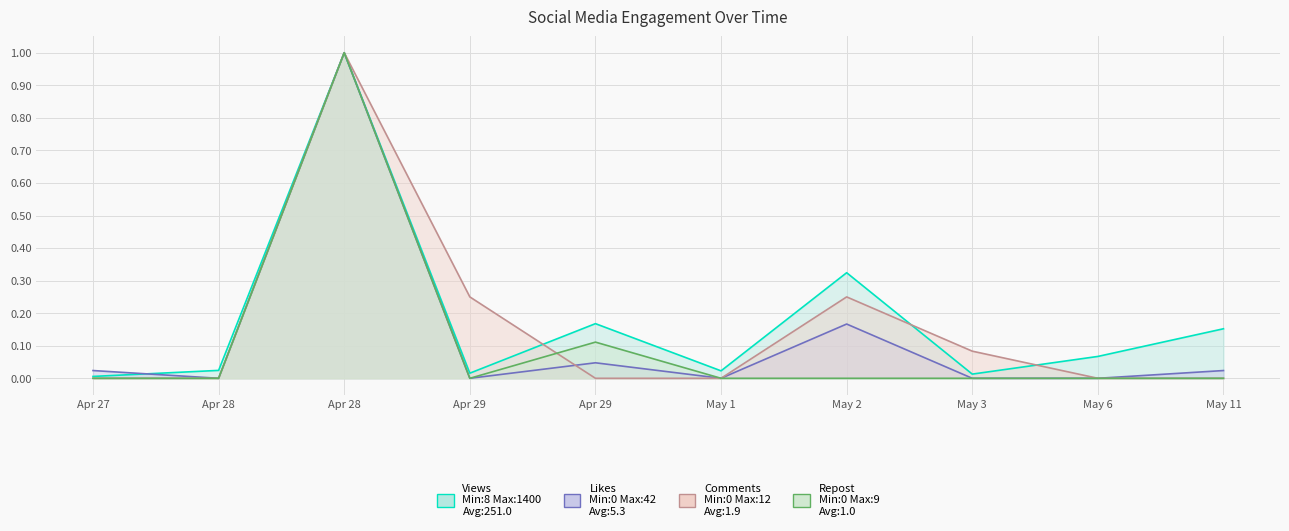

Rank the series by their average value, from highest to lowest.

Views, Comments, Likes, Repost